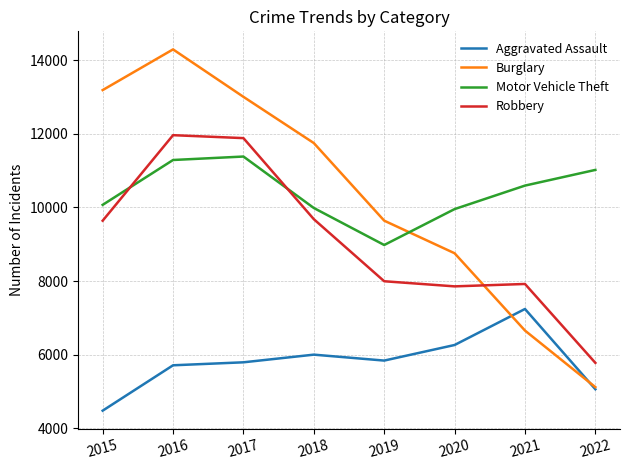

How many times do Burglary and Motor Vehicle Theft cross each other?

1